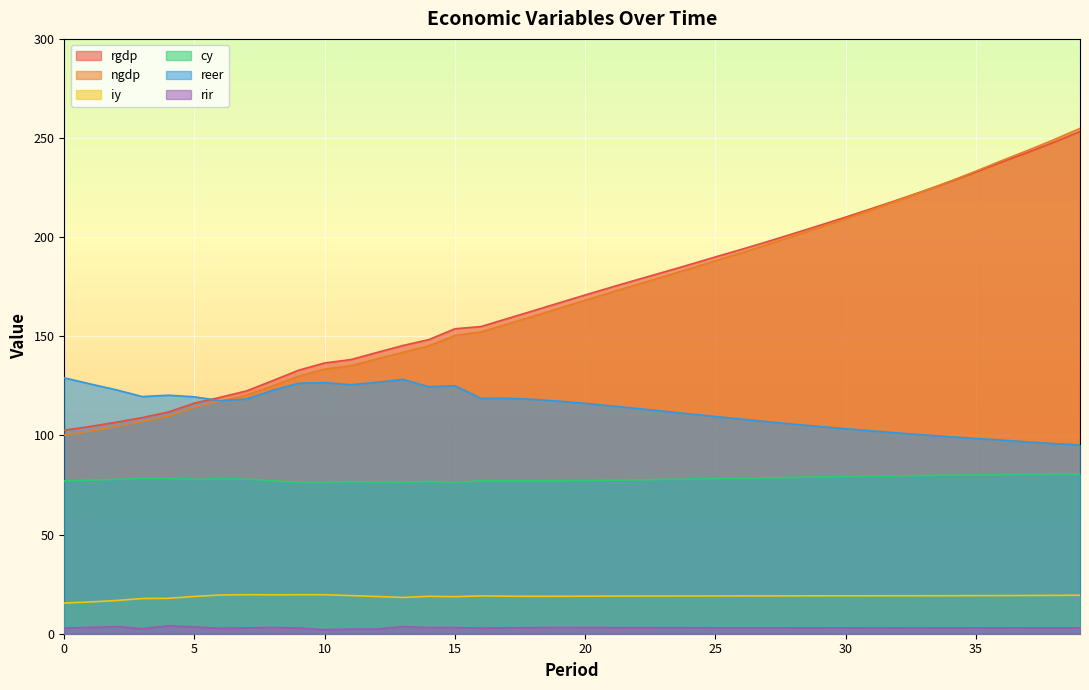

How many lines are shown in the chart?

6